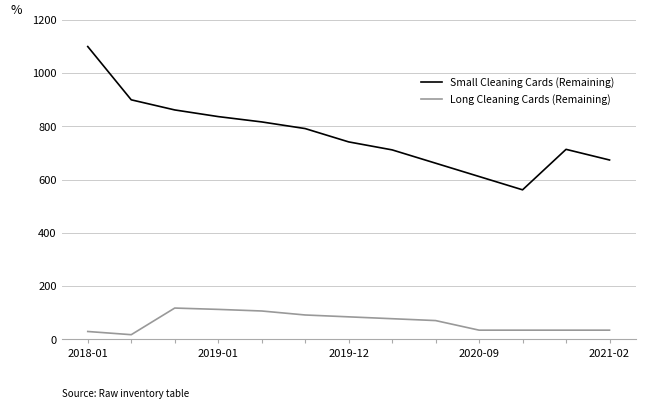

In Small Cleaning Cards (Remaining), how many points are lower than both neighbors (excluding endpoints)?

1